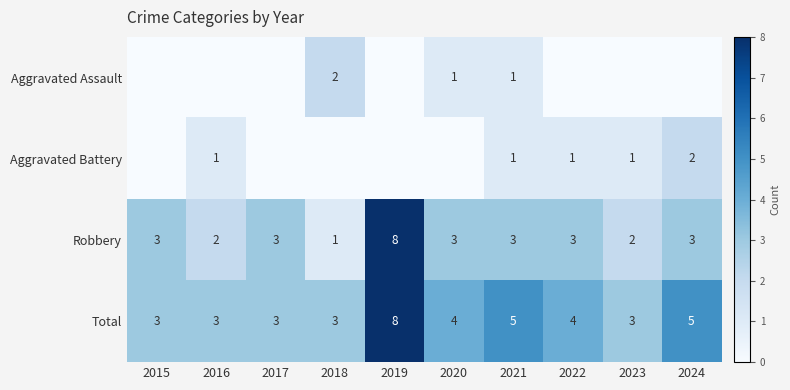

The Robbery series shows 1 at 2015. True or false?

False